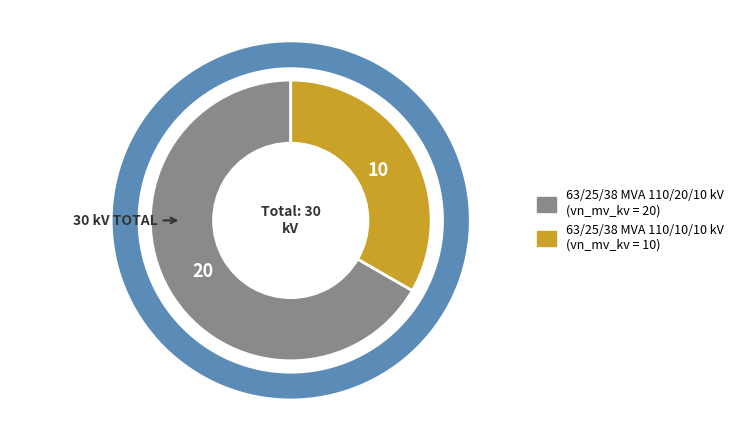

Approximately how many times larger is the value at 63/25/38 MVA 110/10/10 kV compared to 63/25/38 MVA 110/20/10 kV?

0.5